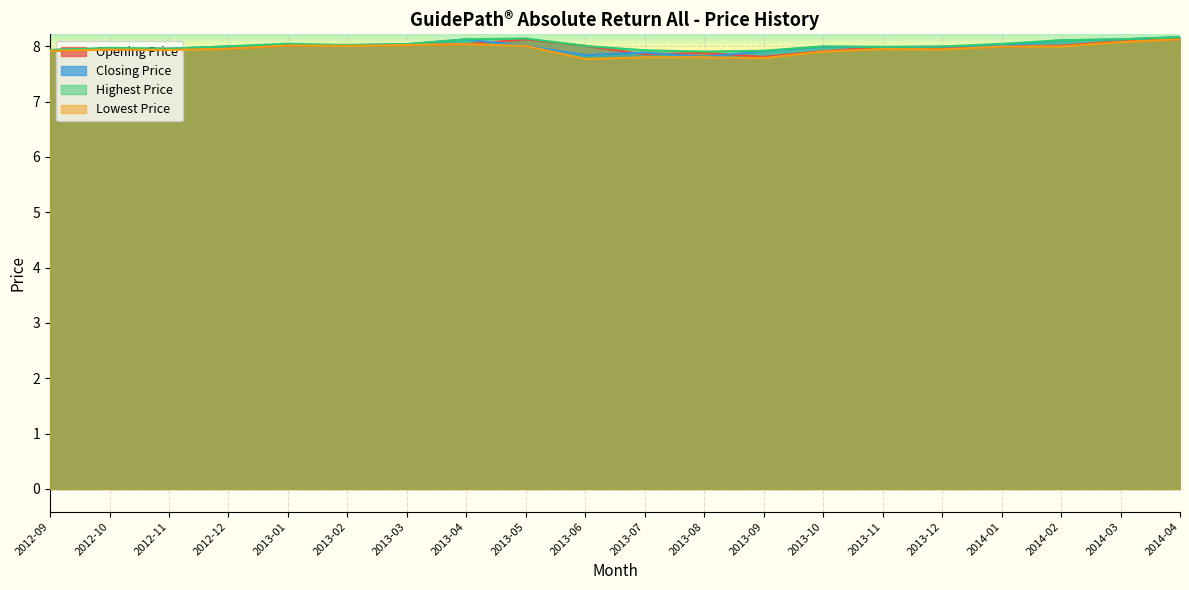

What is the value of the Lowest Price point at the 8th from the left?

8.0